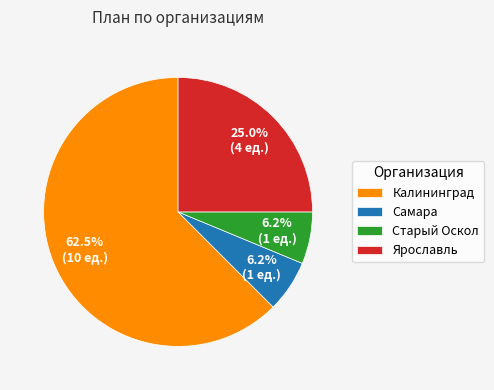

Is there any slice that represents more than half of the pie?

Yes